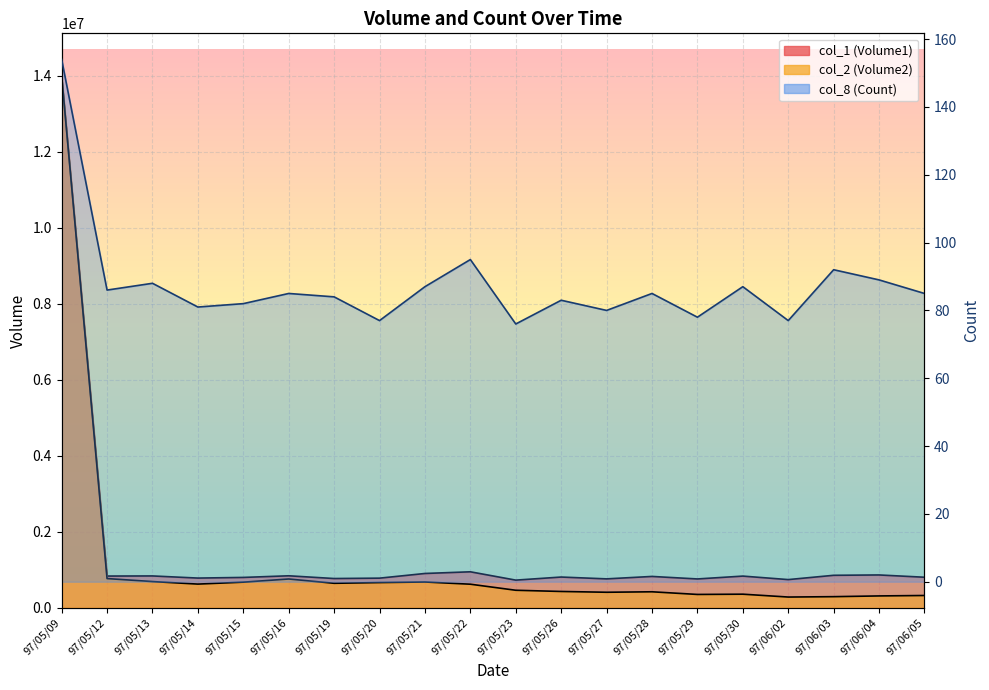

Where is col_8 (Count) nearest to the value 115?

97/05/22